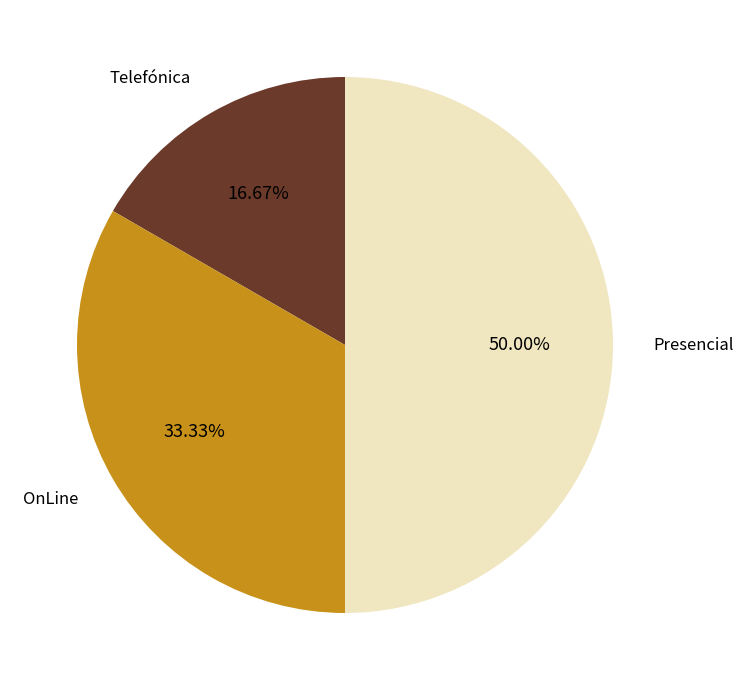

Is it true that Telefónica is 17% of the pie?

True